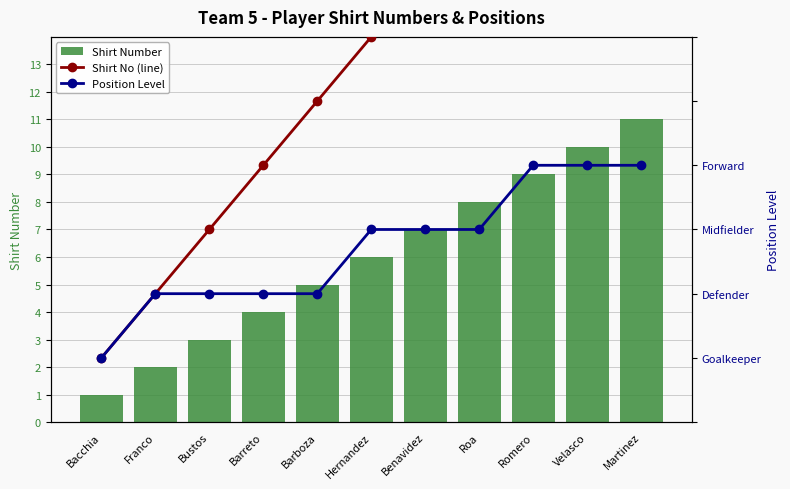

At how many categories does at least one series exceed 1?

10